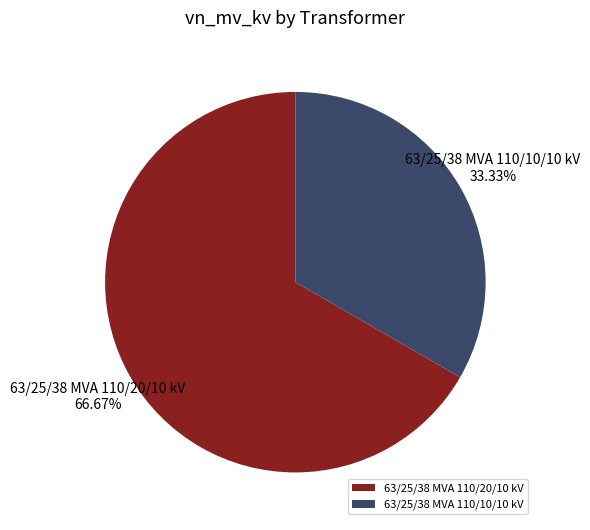

Is there a majority slice in this chart?

Yes